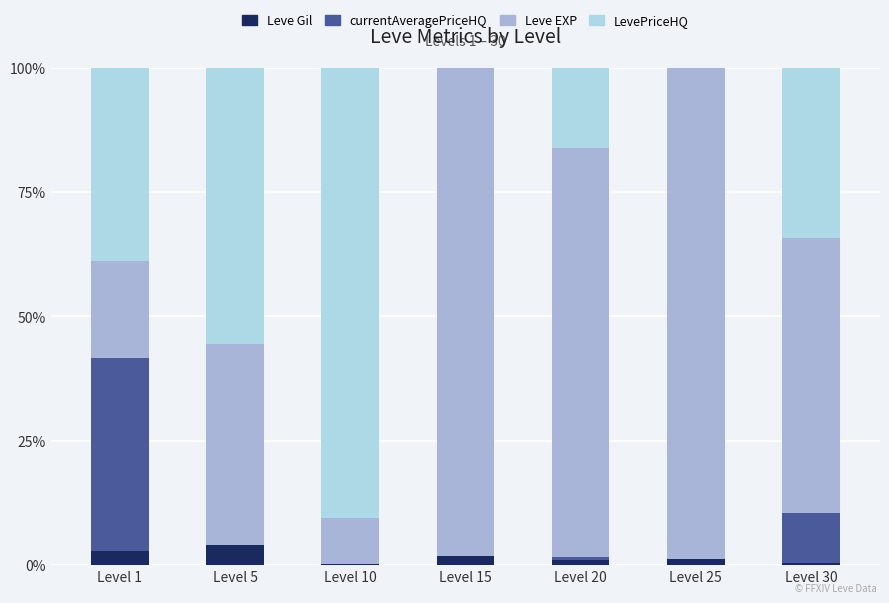

Does the chart contain stacked bars?

Yes